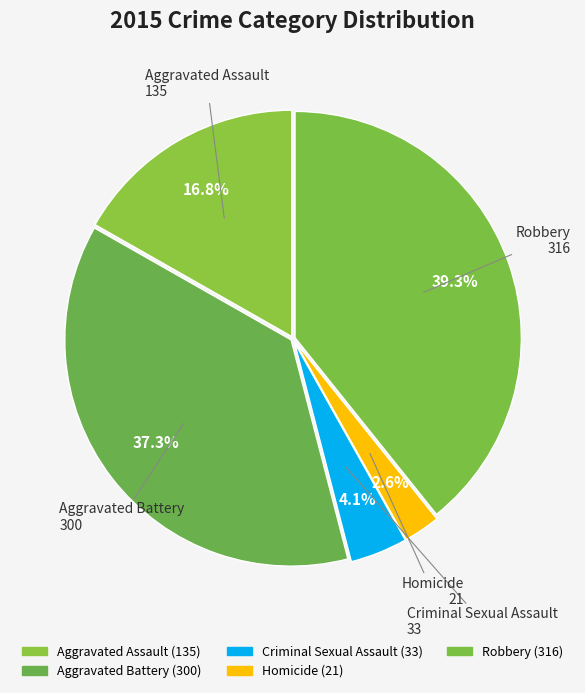

Count the number of slices in the pie.

5